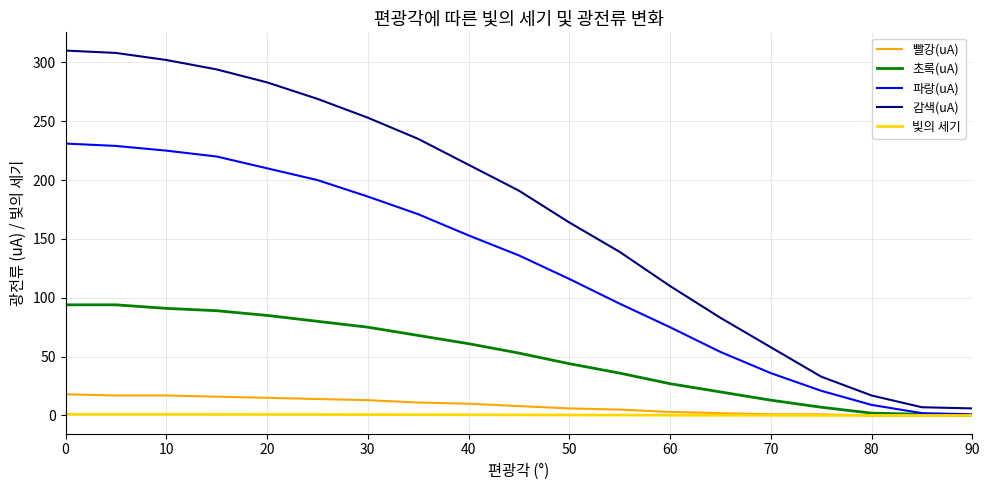

Which series has the widest spread of values?

감색(uA)